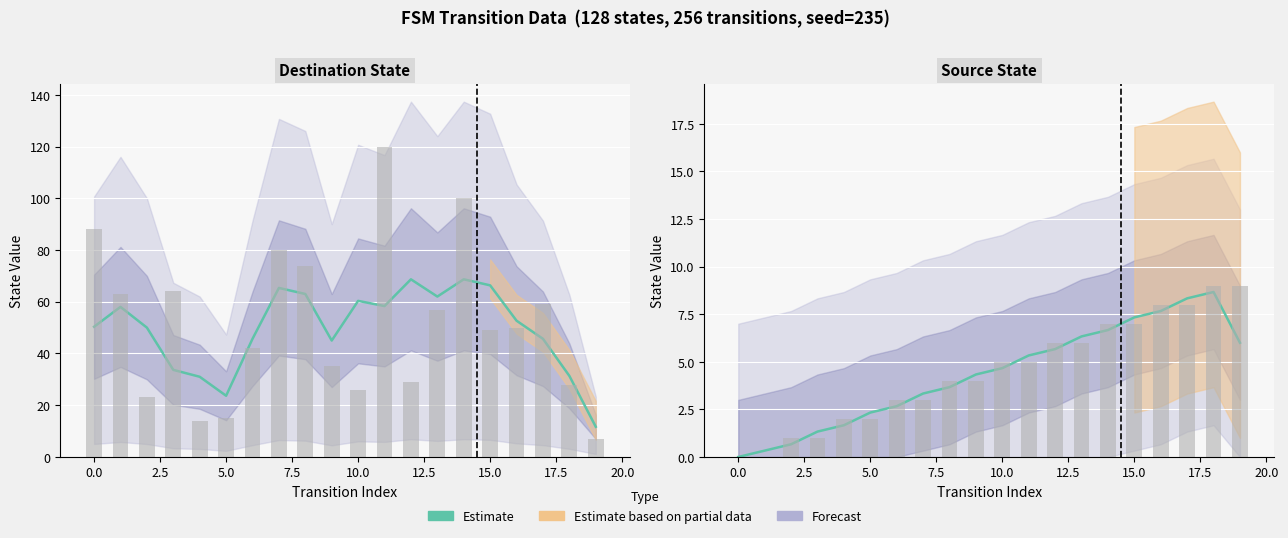

Does the chart contain any negative values?

No